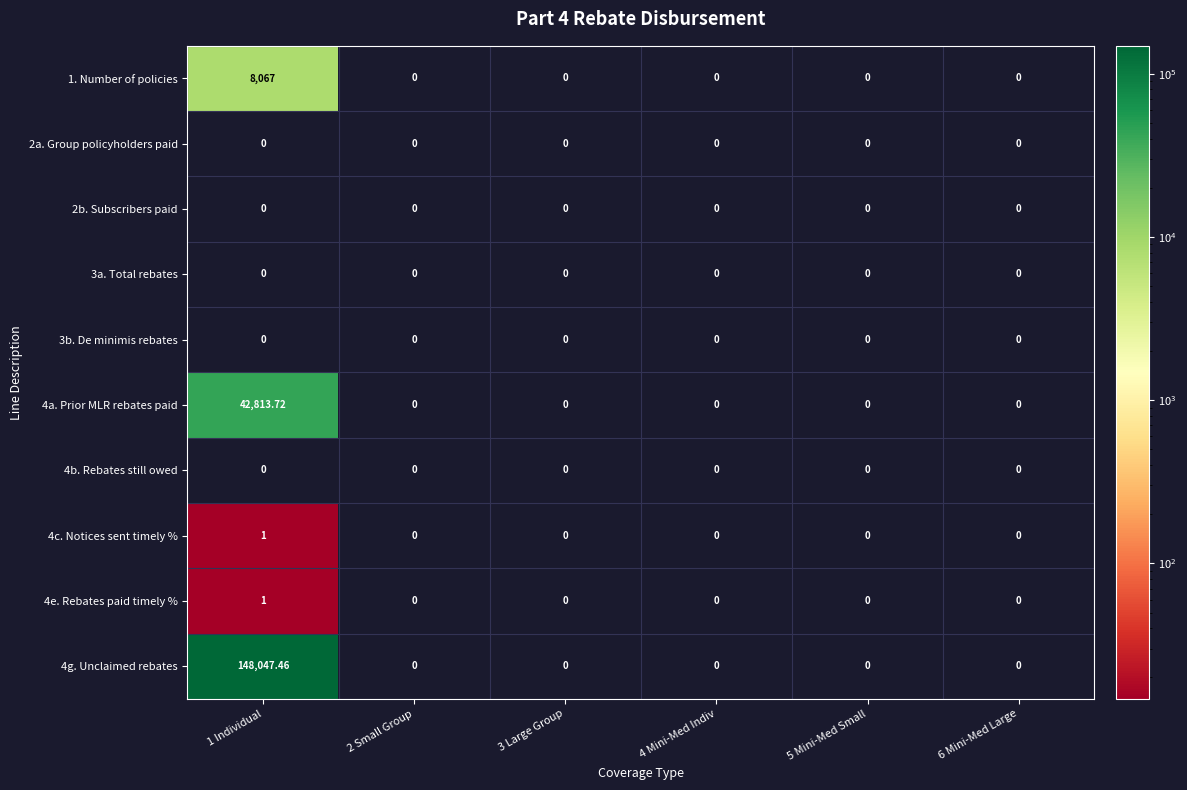

Is the value of 2b. Subscribers paid at 3 Large Group greater than the value of 1. Number of policies at 1 Individual?

No